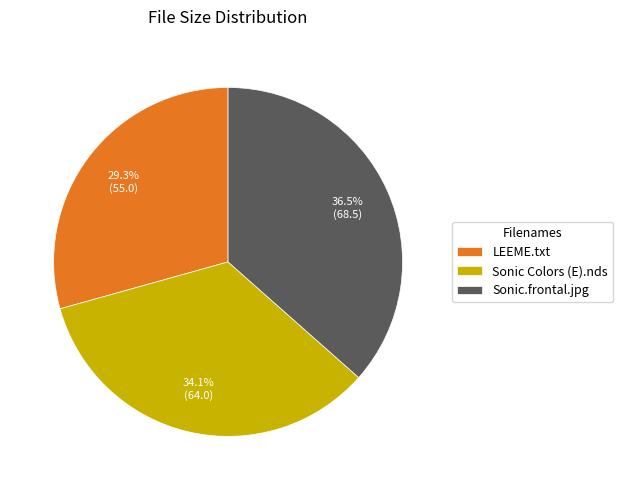

To the nearest percent, what is the combined percentage of LEEME.txt and Sonic Colors (E).nds?

63%